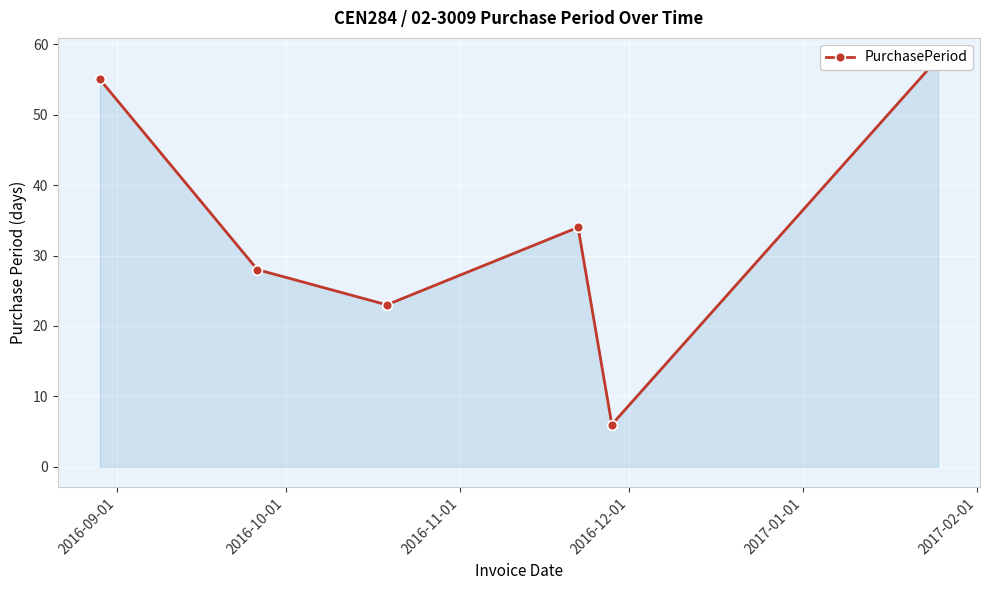

What position from the left is 2016-10-01?

2